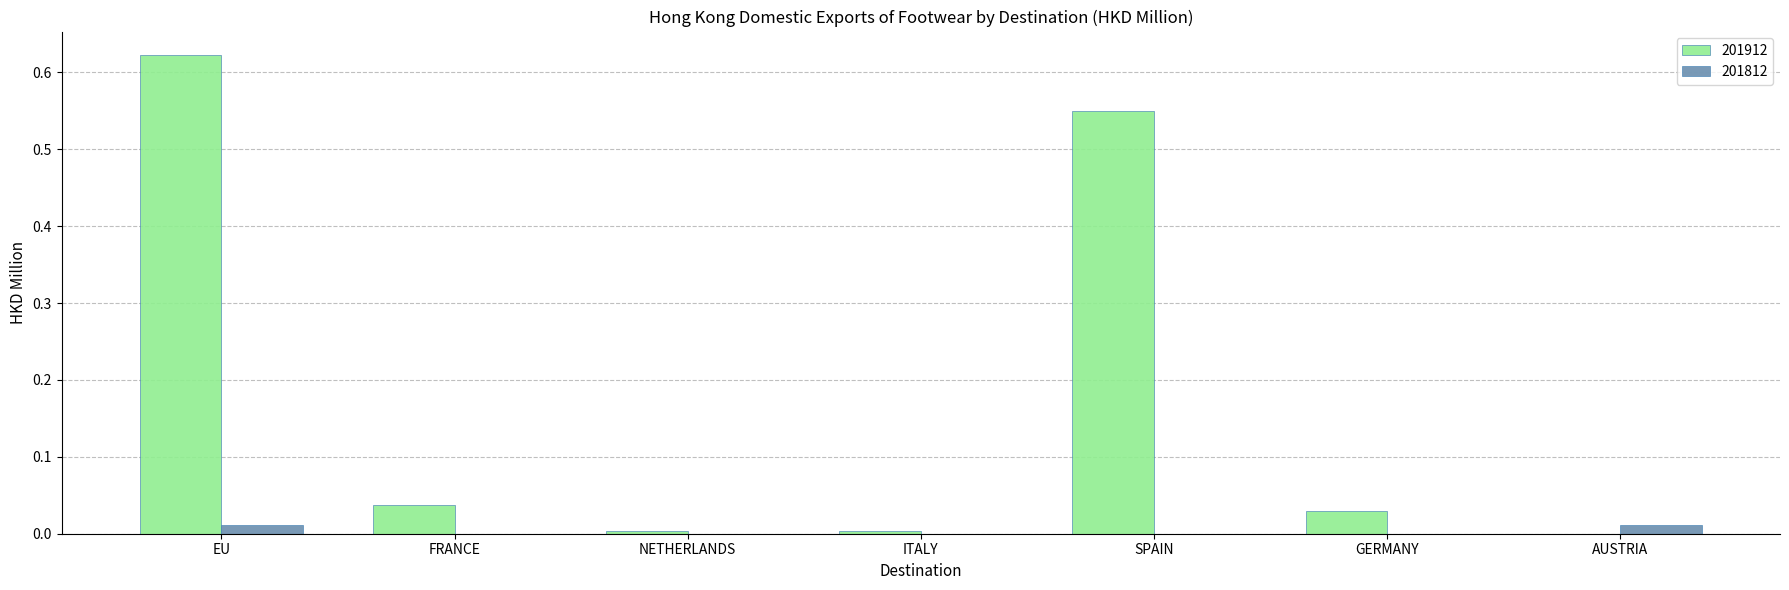

Which series has the largest total across all categories?

201912